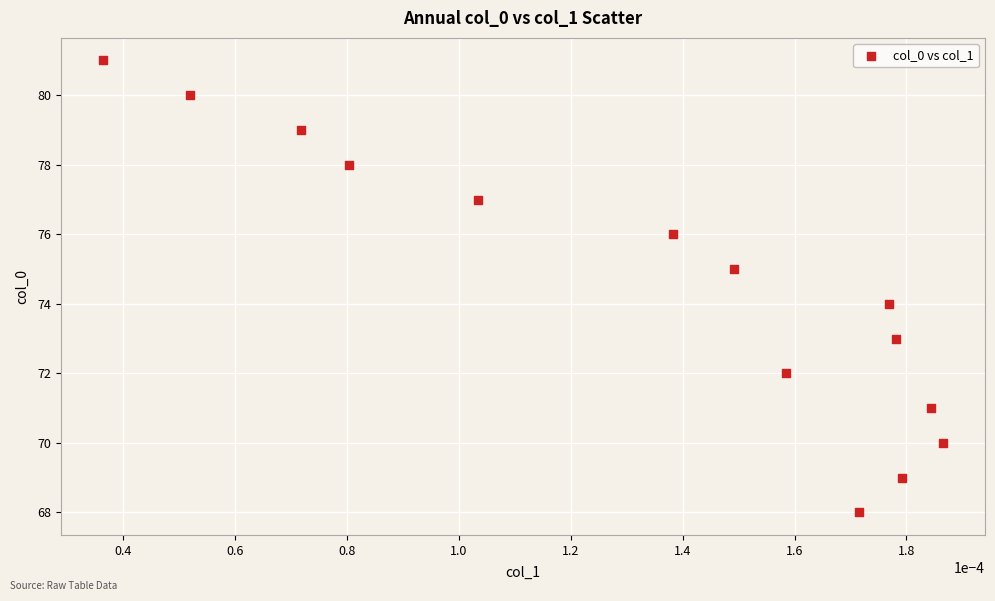

What is the range of Y values (max minus min)?

13